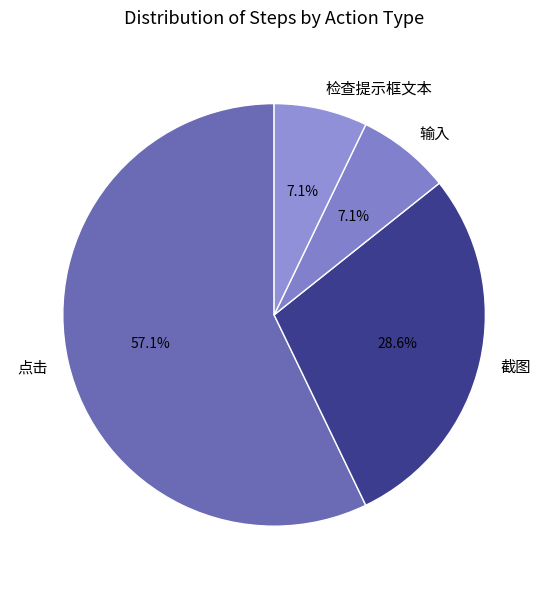

The 截图 slice represents 2% of the pie. True or false?

False